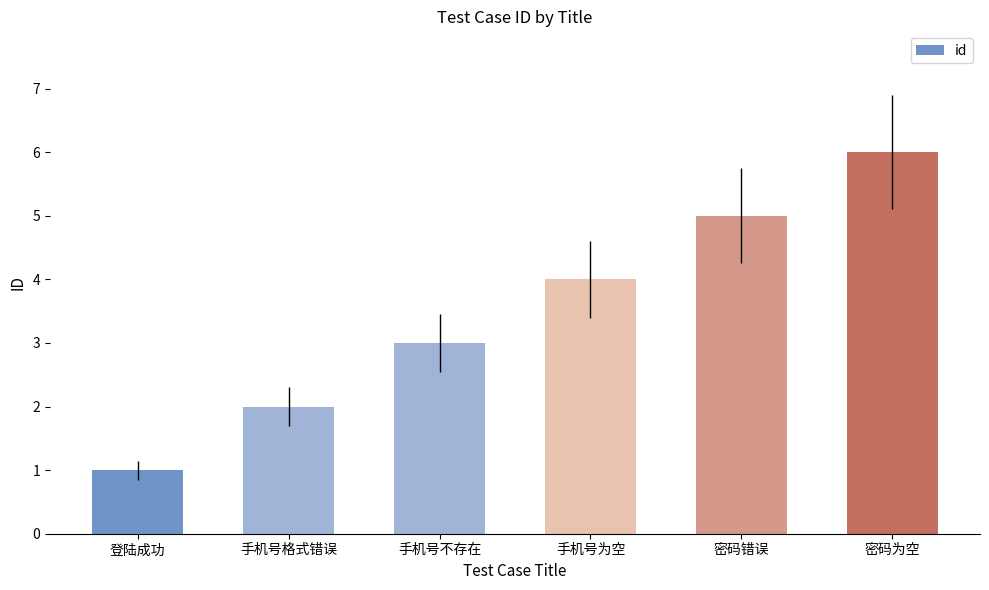

Rank the categories by value from highest to lowest.

密码为空, 密码错误, 手机号为空, 手机号不存在, 手机号格式错误, 登陆成功